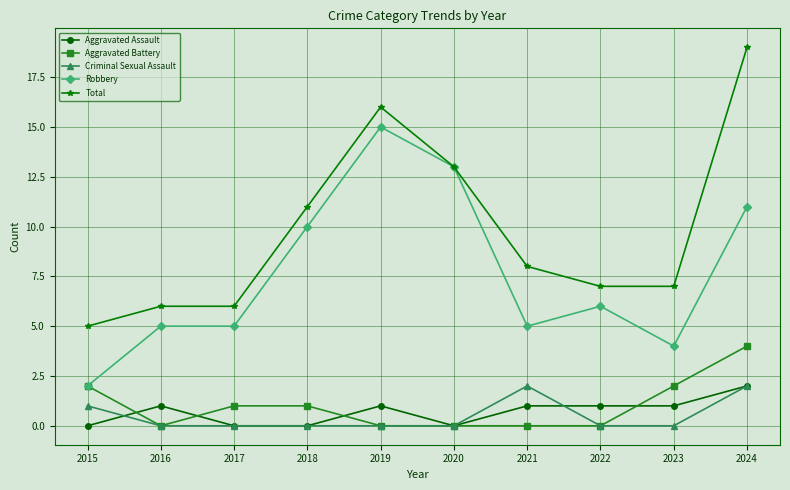

At which category does Aggravated Assault reach its first local peak?

2016